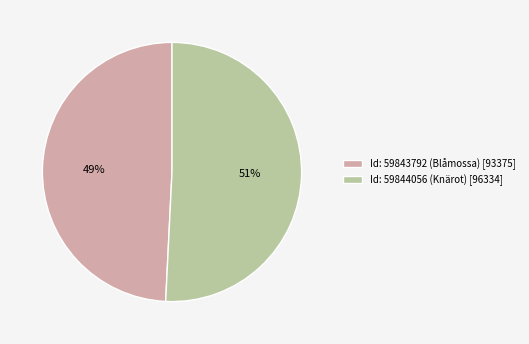

Is there a majority slice in this chart?

Yes